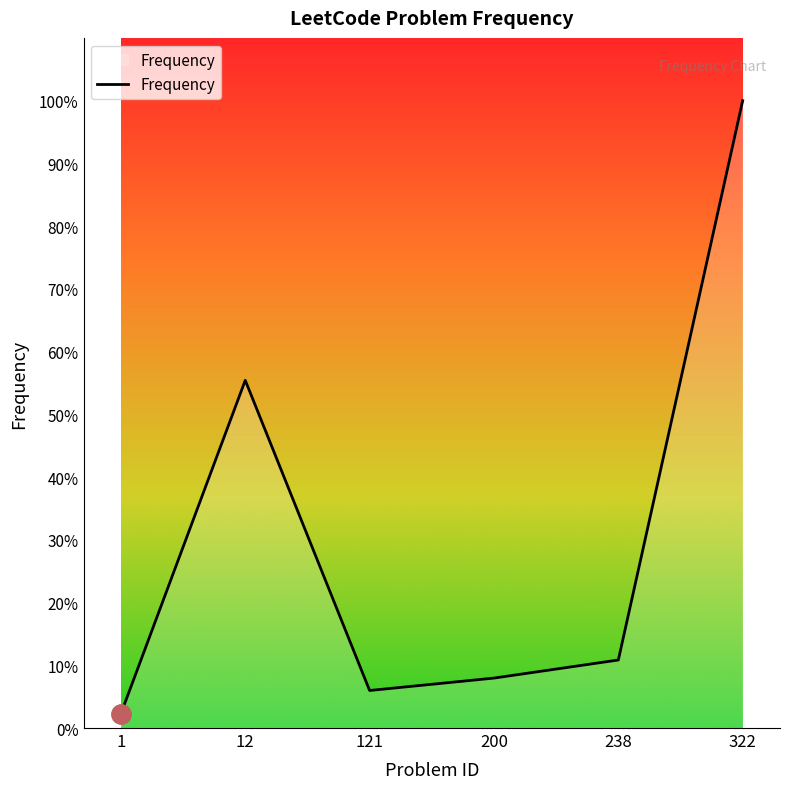

What is the minimum value shown in the chart?

2.3